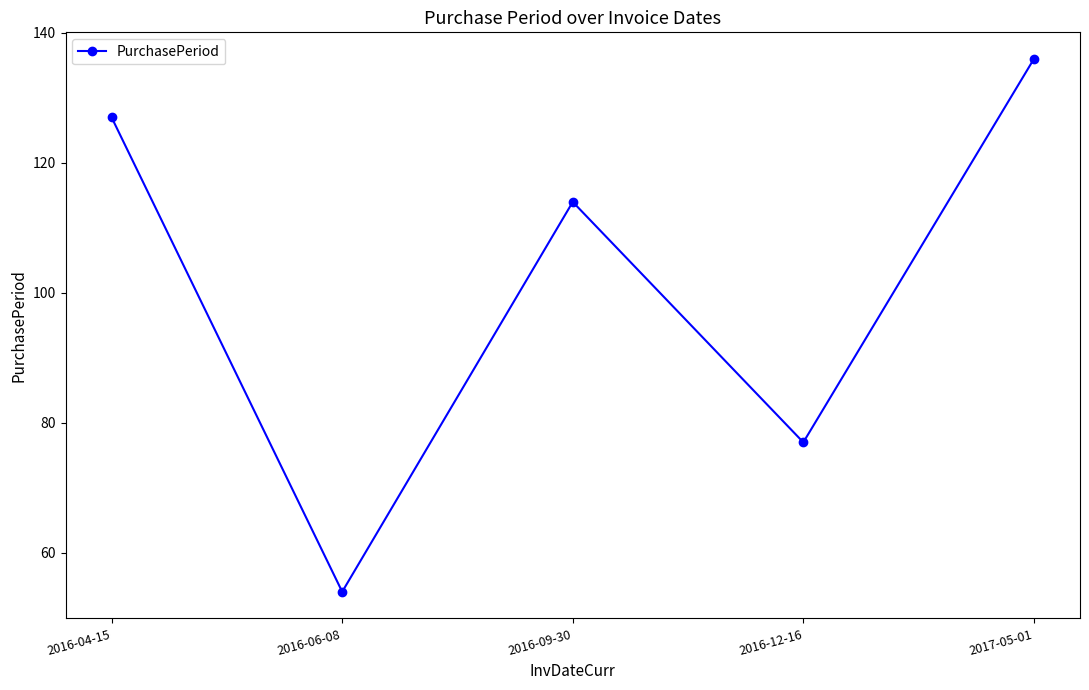

What is the approximate value at 2017-05-01, to the nearest 10?

140